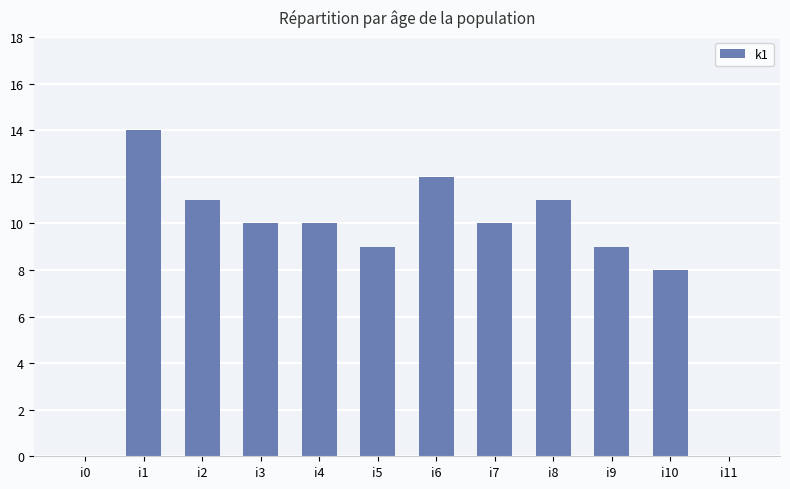

Where does the data first go above 10?

i1